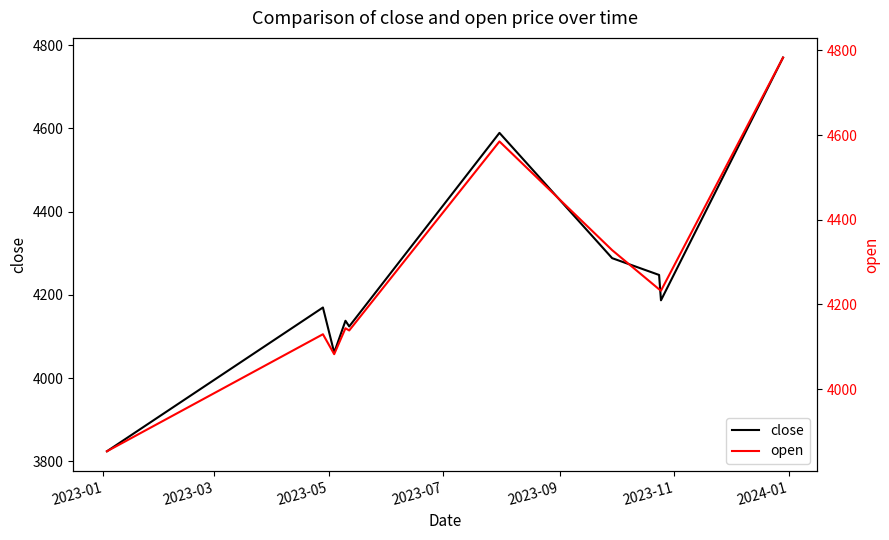

What is the highest value of the close series?

4769.8